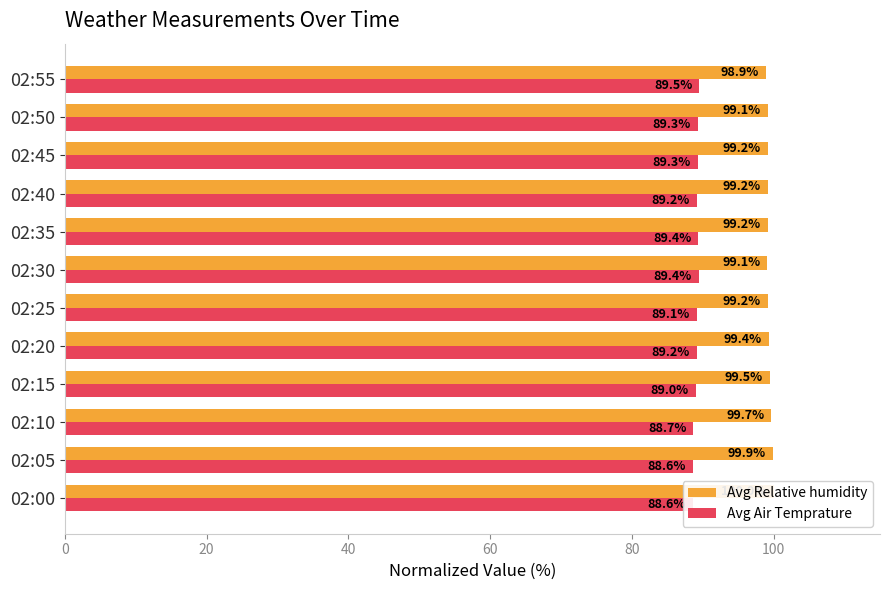

Which series has the largest range (max minus min)?

Avg Relative humidity